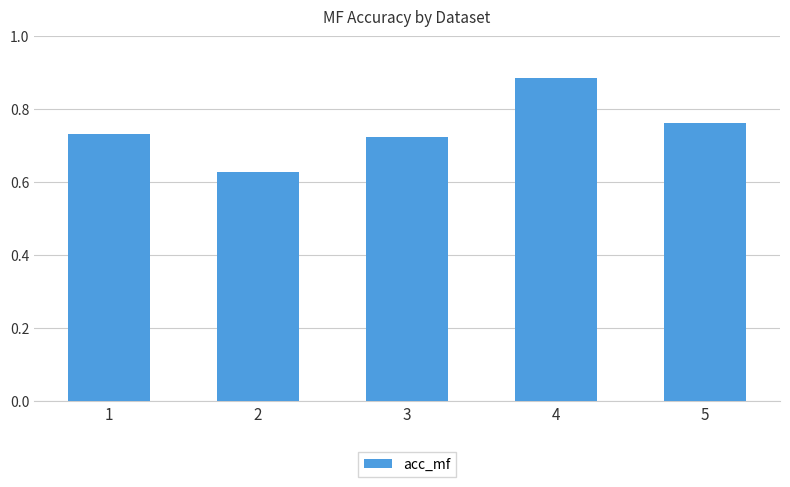

The chart shows a value of 0.4 at 4. True or false?

False